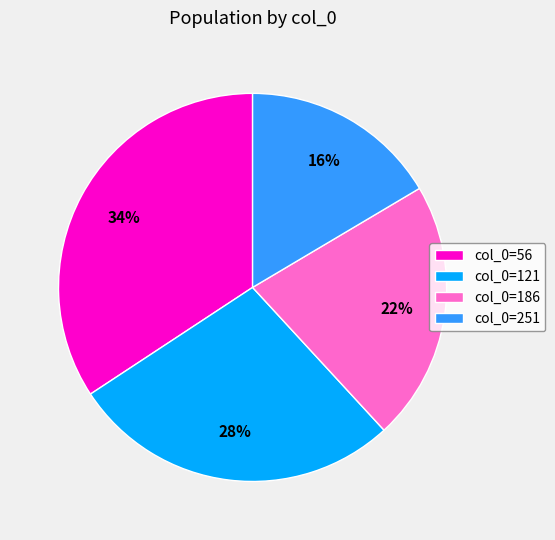

Which category has the smallest portion of the pie?

col_0=251